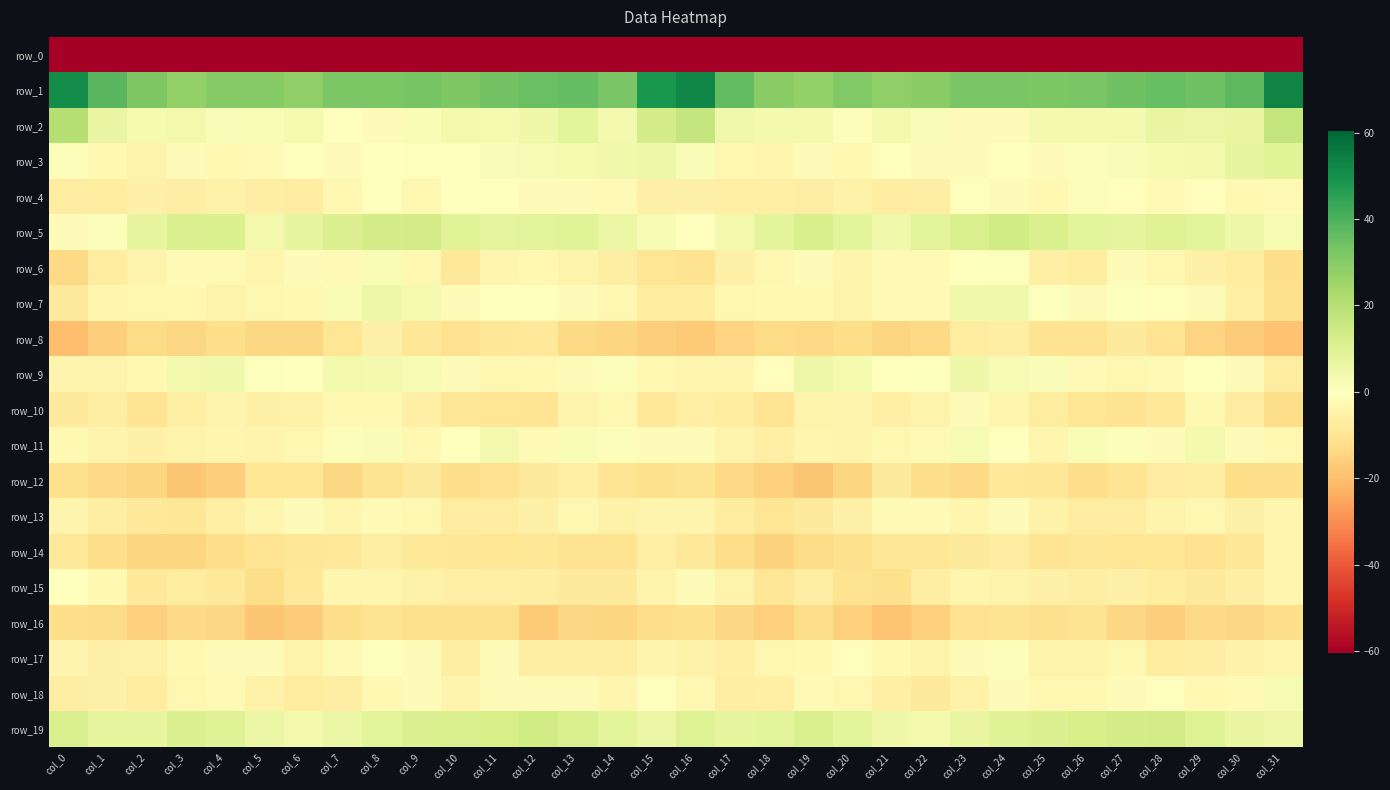

Where is row_9 nearest to the value 0?

col_6